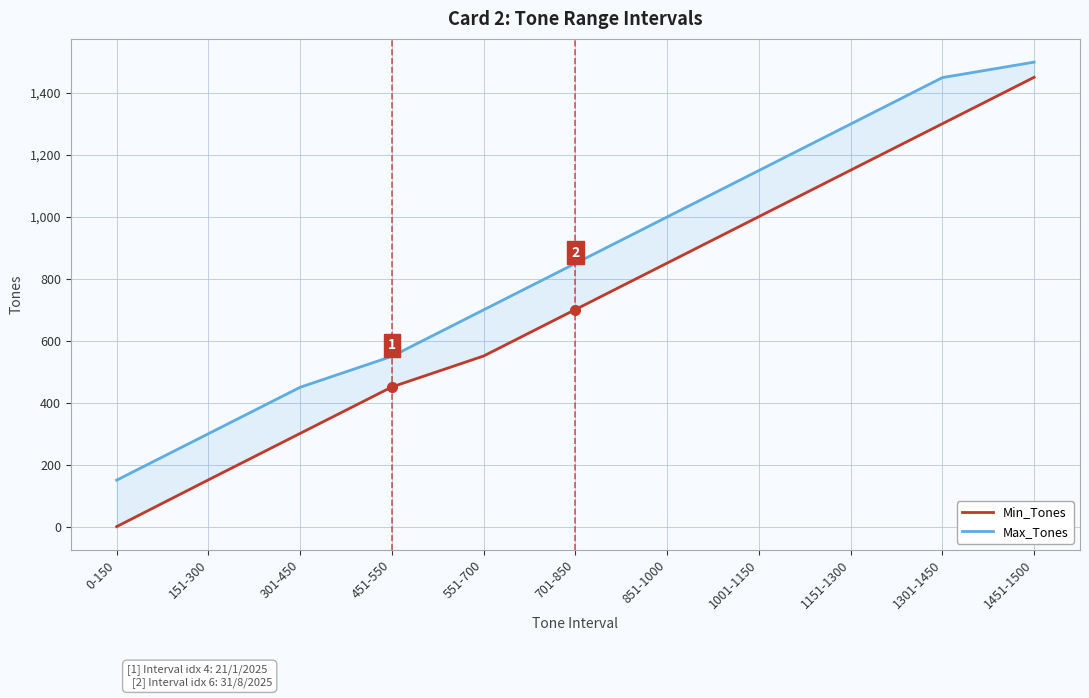

What is the highest value of the Max_Tones series?

1500